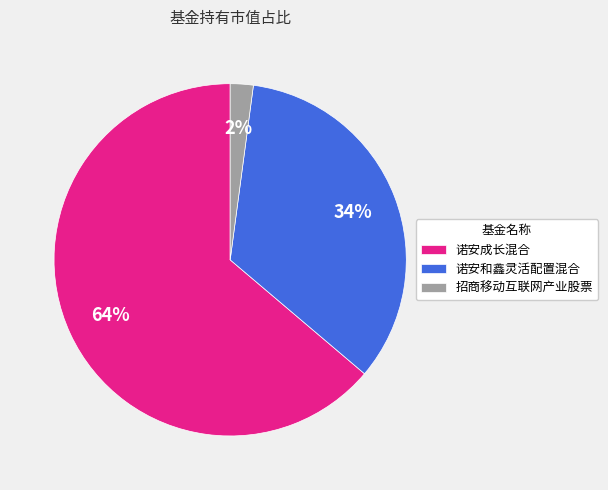

What is the majority slice?

诺安成长混合